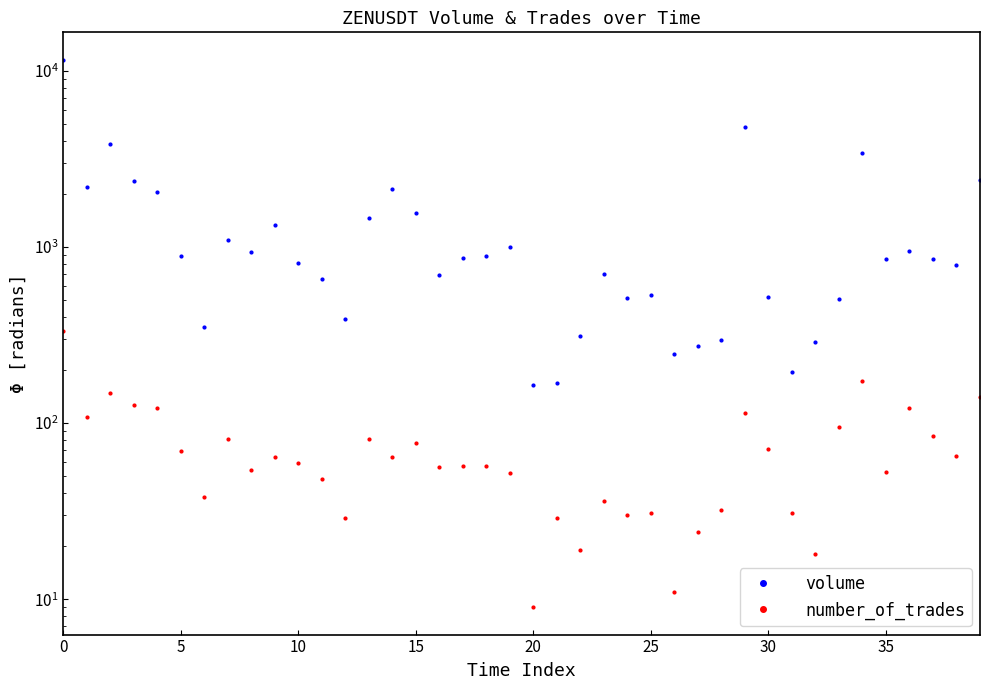

The number_of_trades series shows 46.5 at 31. True or false?

False